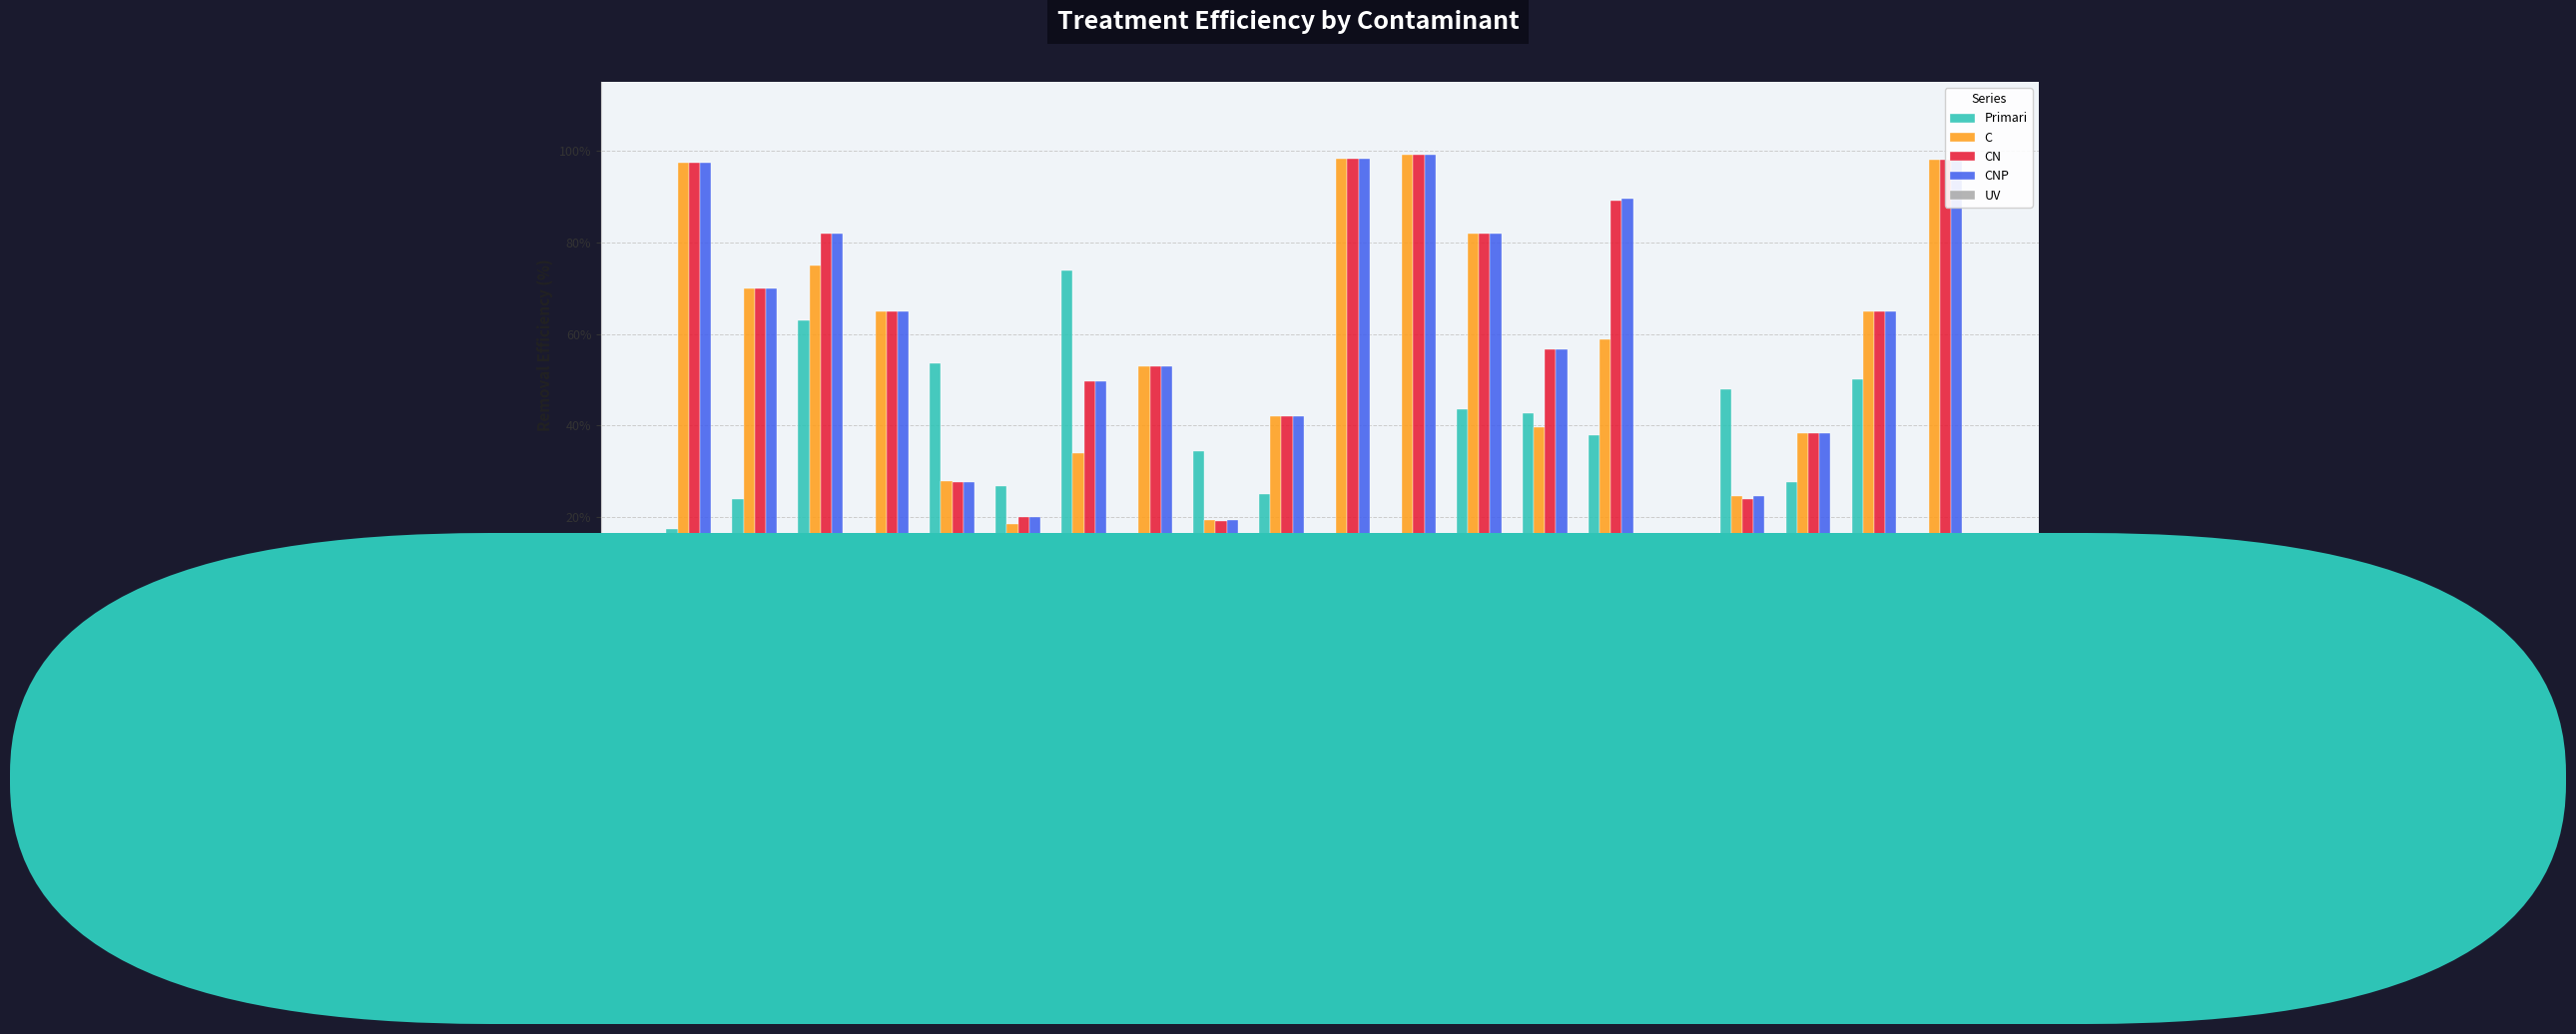

What is the spread (max minus min) of values at Alaclor?

65.0